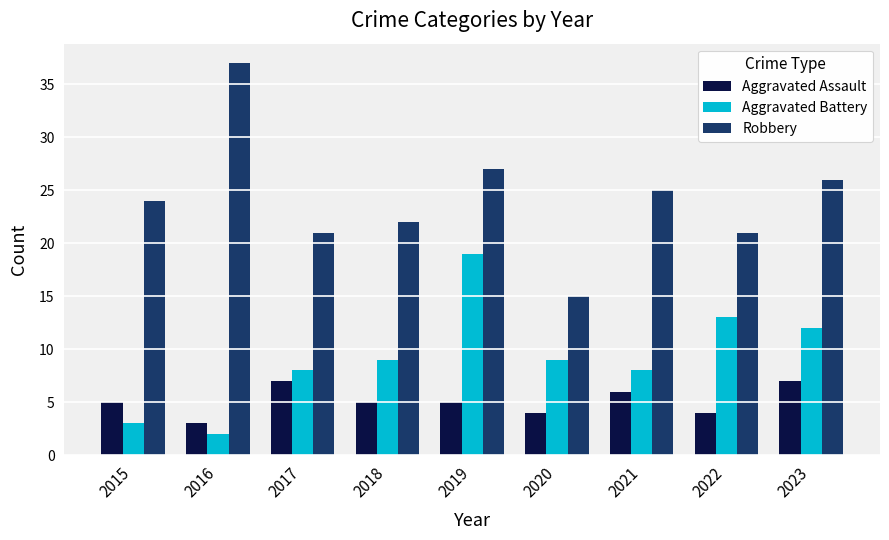

Is it true that Robbery equals 26 at 2023?

True